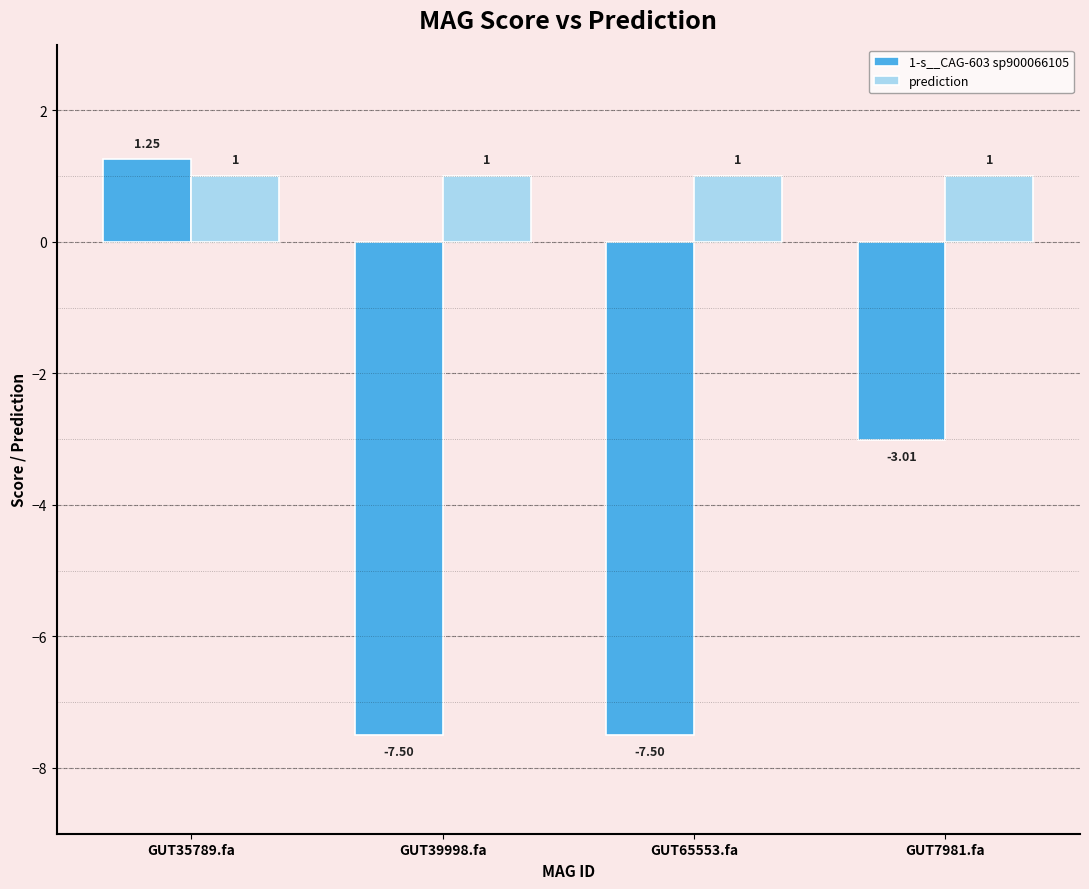

The value of 1-s__CAG-603 sp900066105 at GUT7981.fa is -3.0. True or false?

True